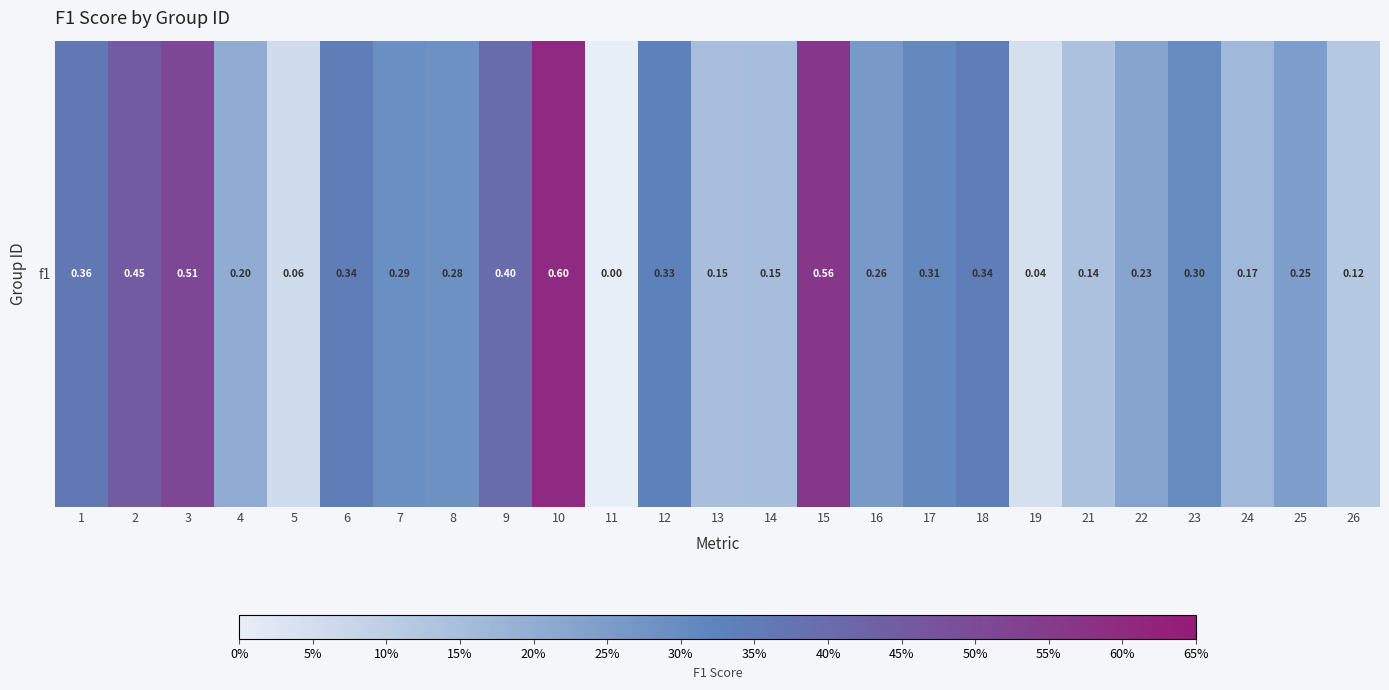

Reading left to right, what are all the values shown in this chart?

0.4	0.5	0.5	0.2	0.1	0.3	0.3	0.3	0.4	0.6	0.0	0.3	0.1	0.2	0.6	0.3	0.3	0.3	0.0	0.1	0.2	0.3	0.2	0.2	0.1